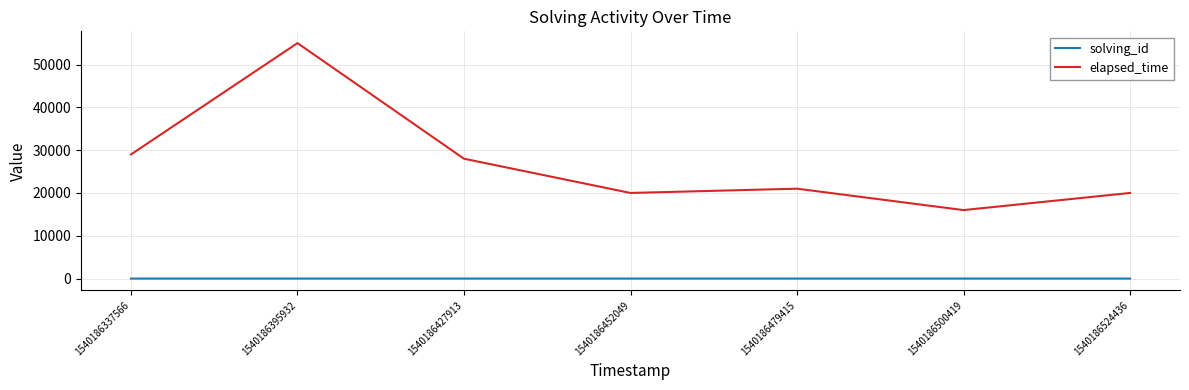

At which label is elapsed_time closest to 35500?

1540186337566